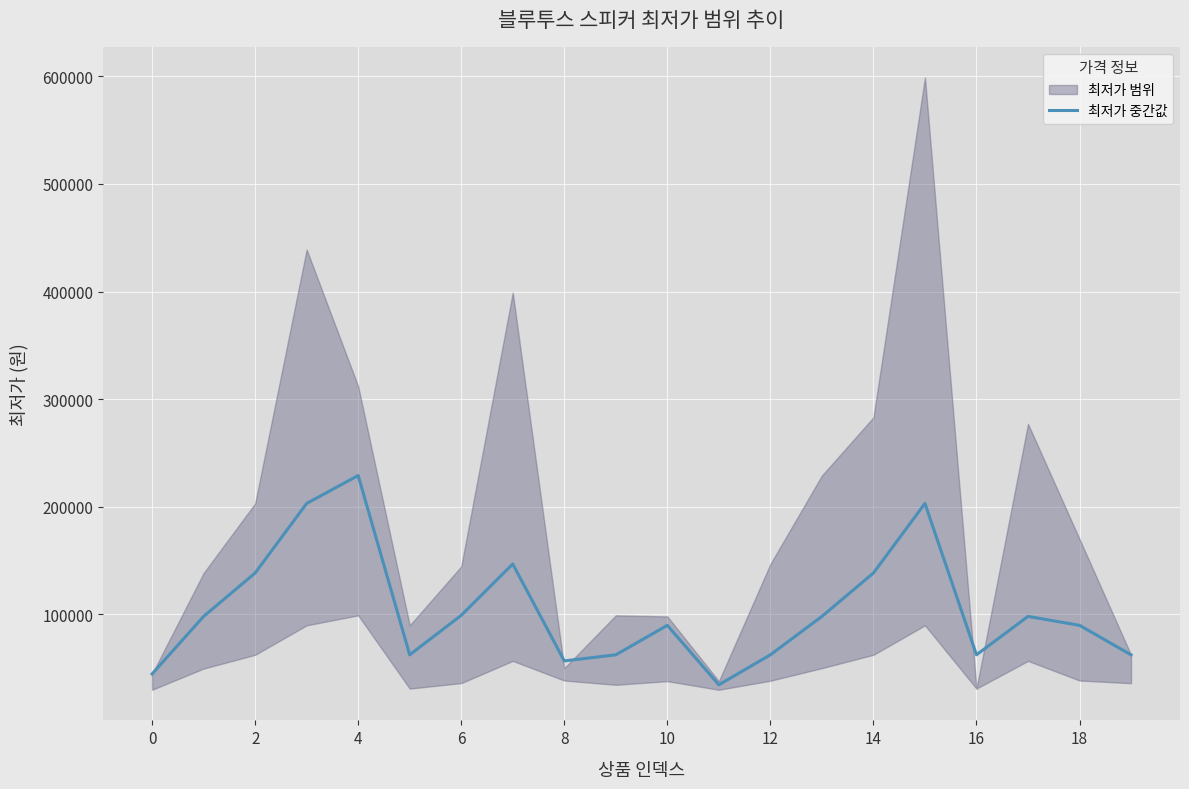

How many lines are shown in the chart?

1